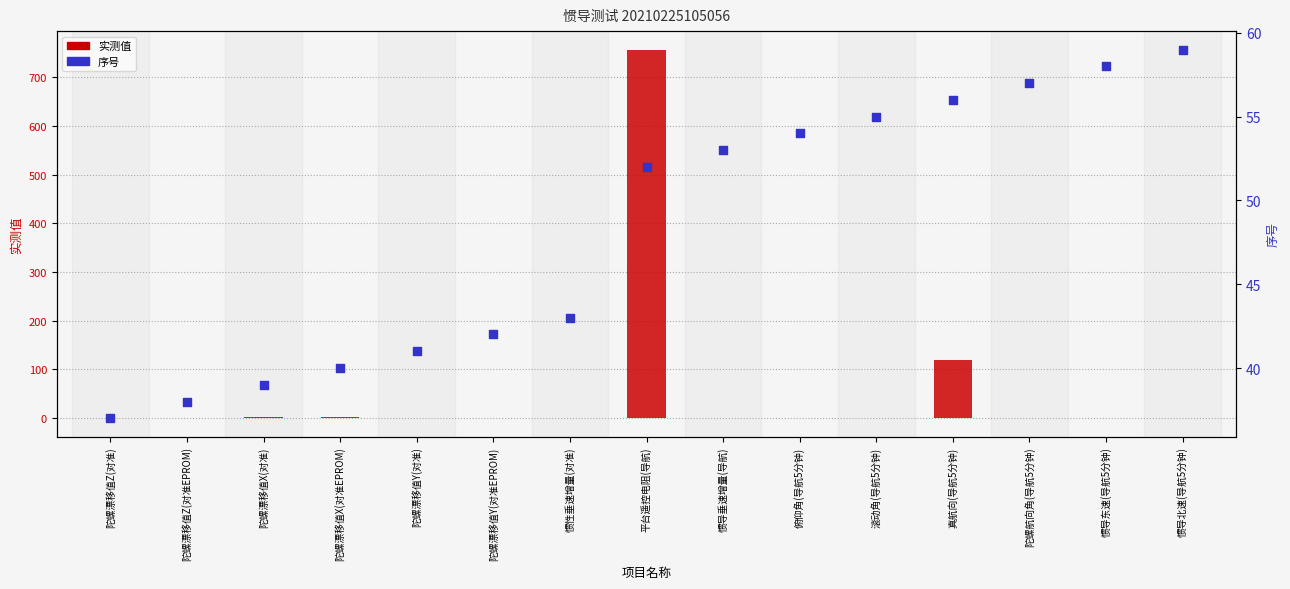

What are all the series names shown in the legend?

实测值, 序号